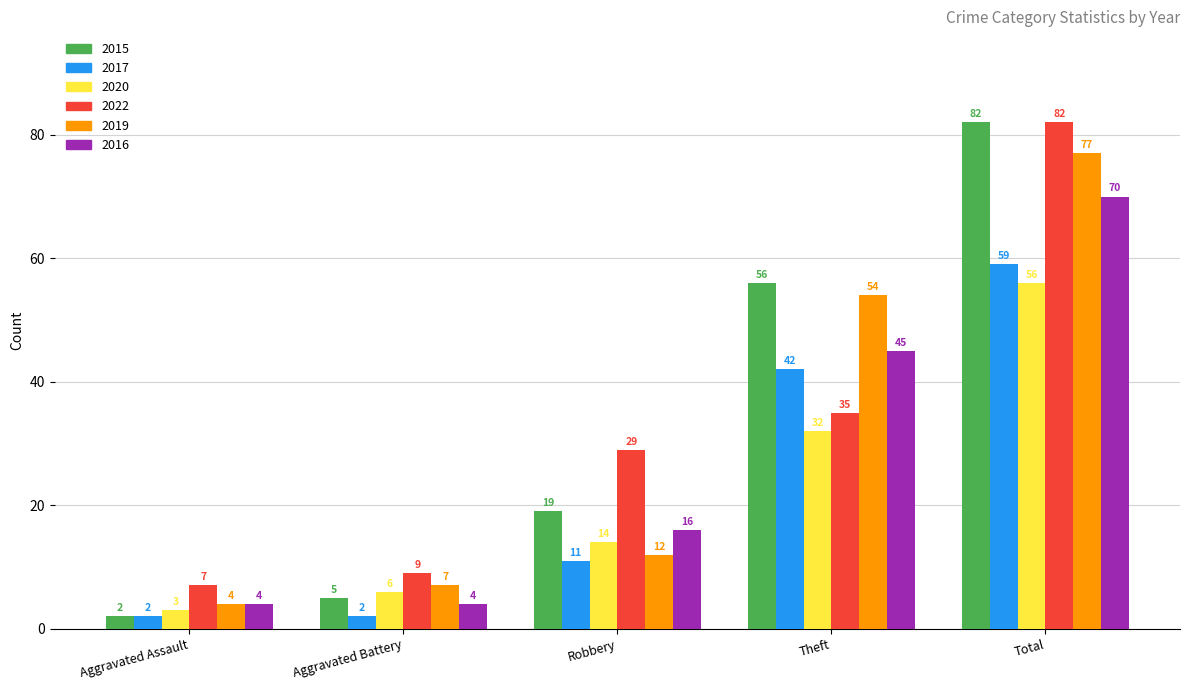

Reading left to right, list all the values displayed in this chart.

2015: 2	5	19	56	82
2017: 2	2	11	42	59
2020: 3	6	14	32	56
2022: 7	9	29	35	82
2019: 4	7	12	54	77
2016: 4	4	16	45	70